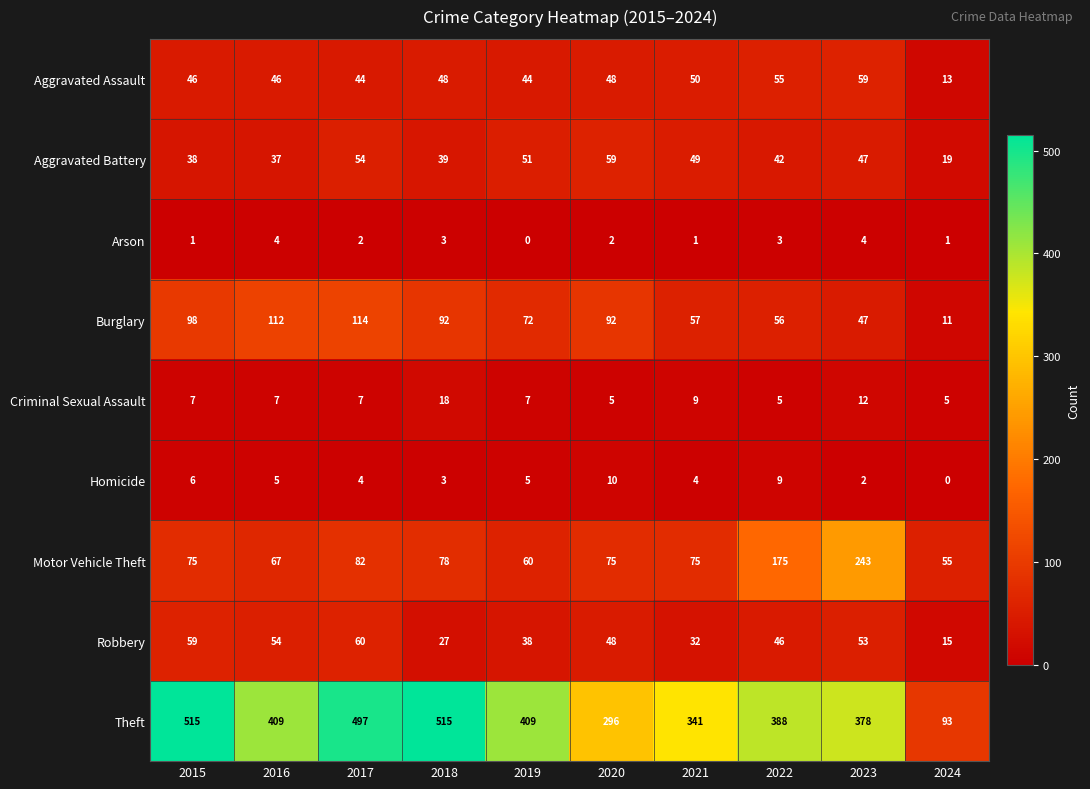

Rank the series at 2017 from lowest to highest value.

Arson, Homicide, Criminal Sexual Assault, Aggravated Assault, Aggravated Battery, Robbery, Motor Vehicle Theft, Burglary, Theft